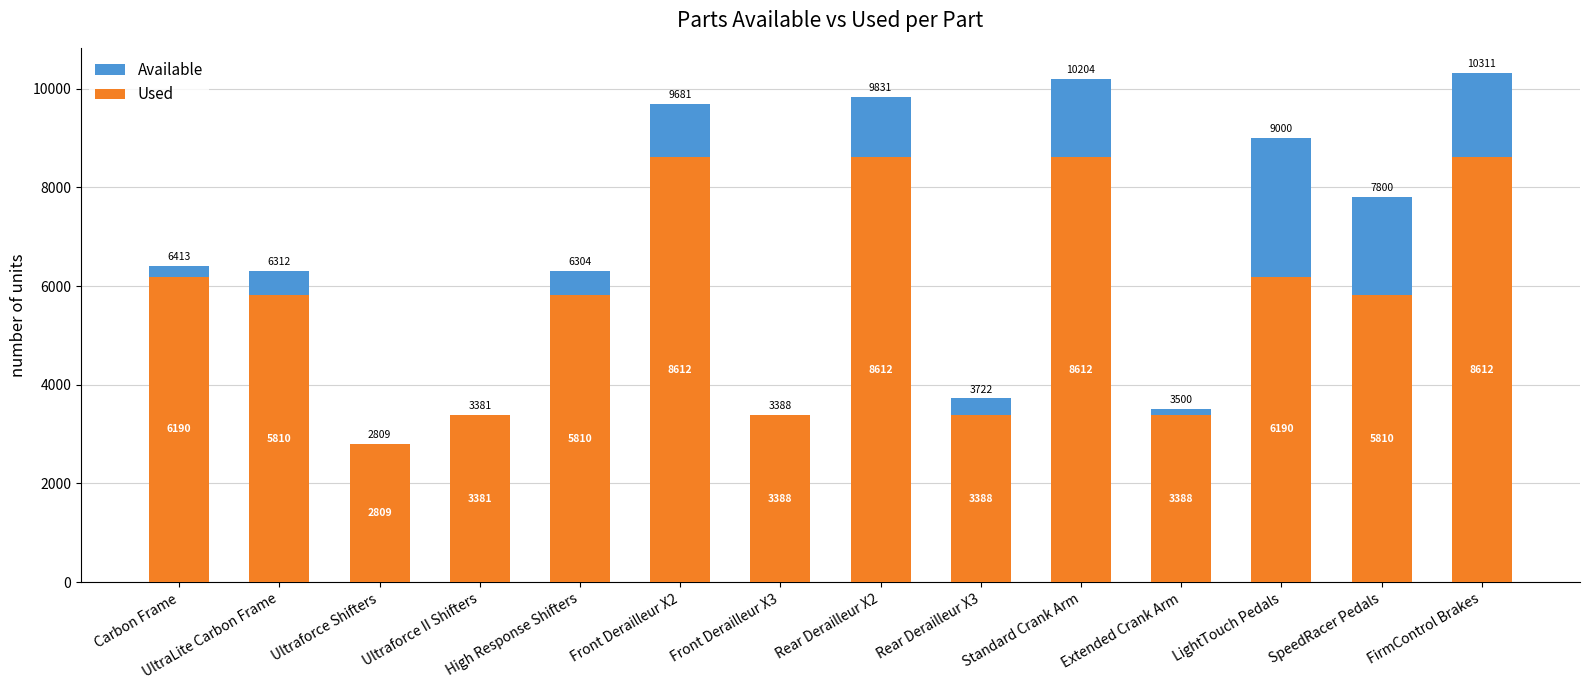

At which label does Available first exceed 6413?

Front Derailleur X2